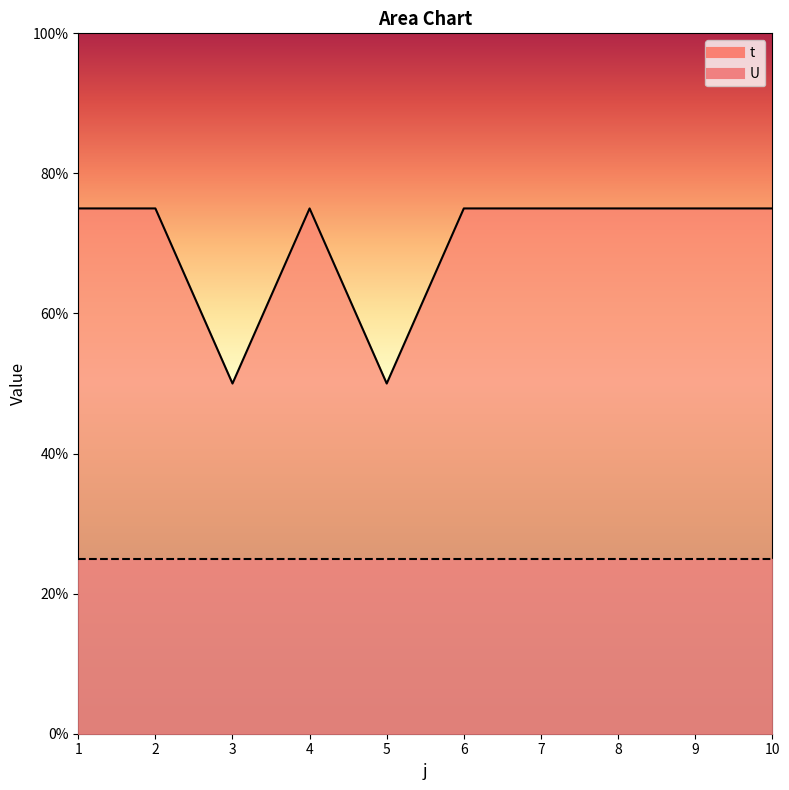

Between 1 and 9, which is larger?

1